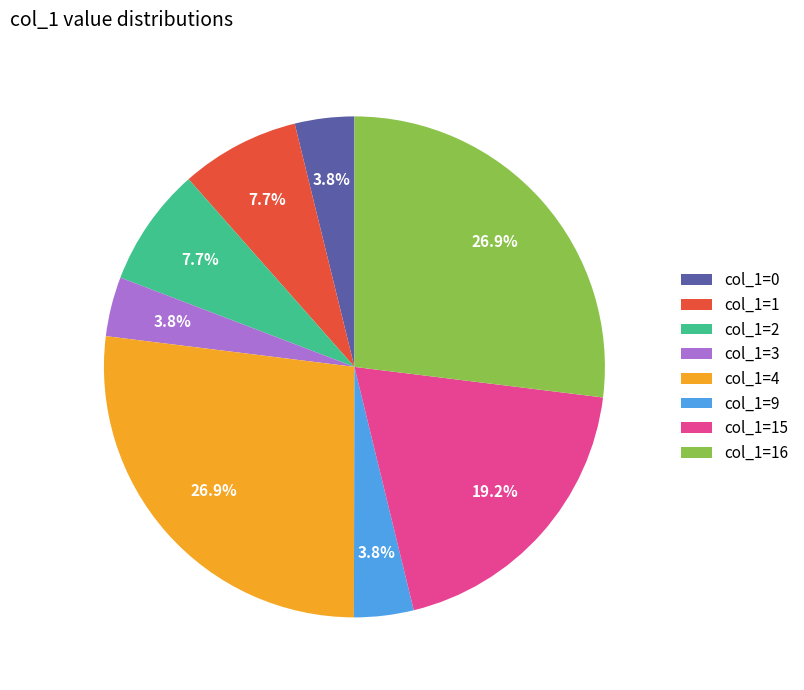

Does col_1=4 represent more than half of the total?

No